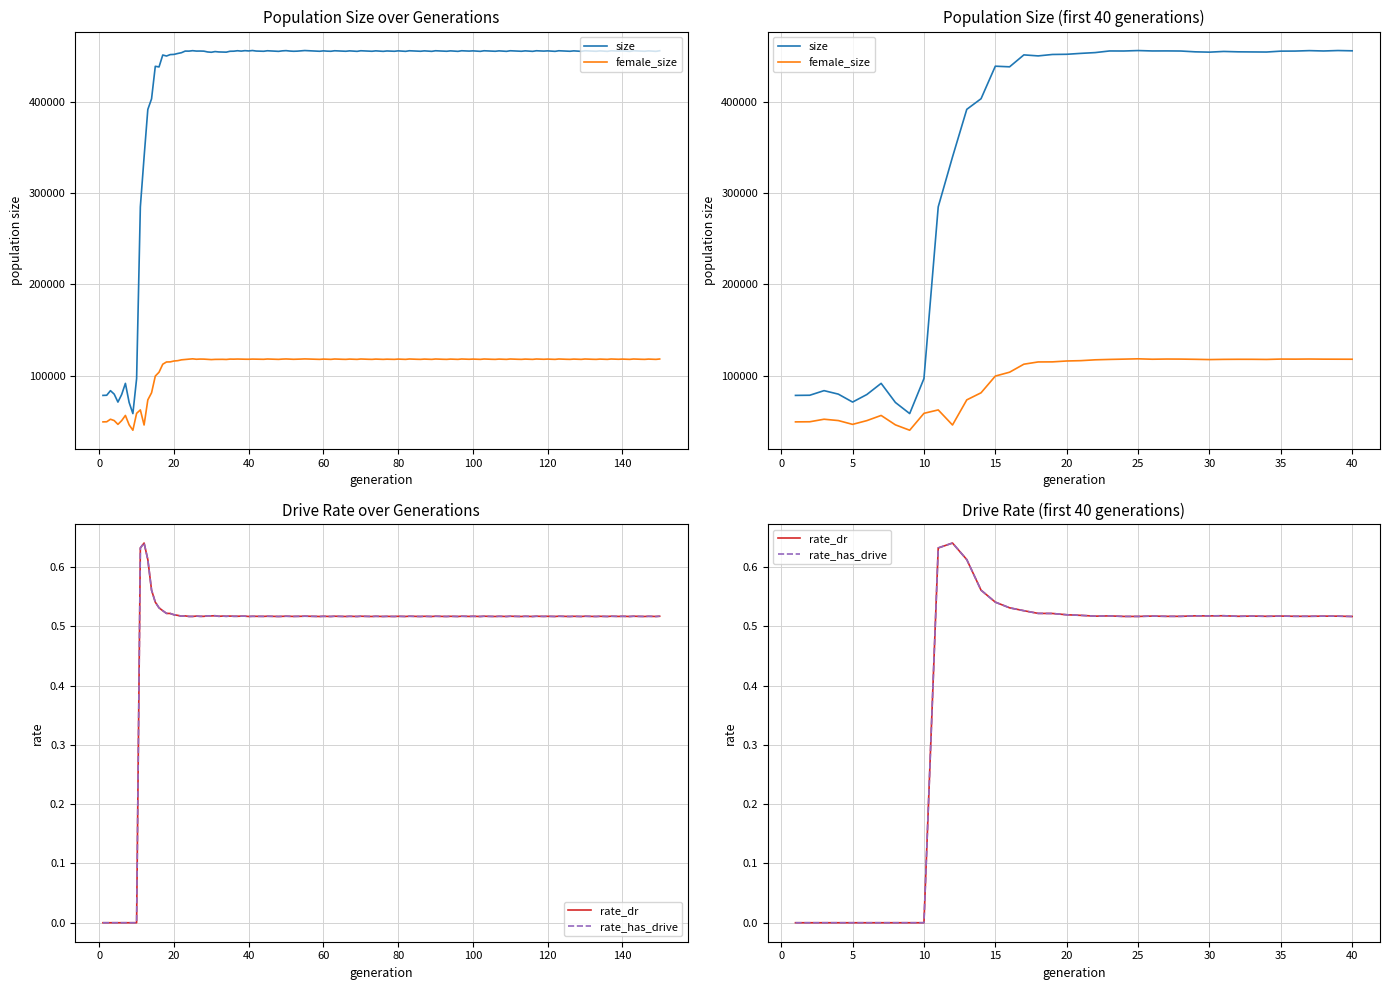

How many positive values does the rate_dr series have?

30